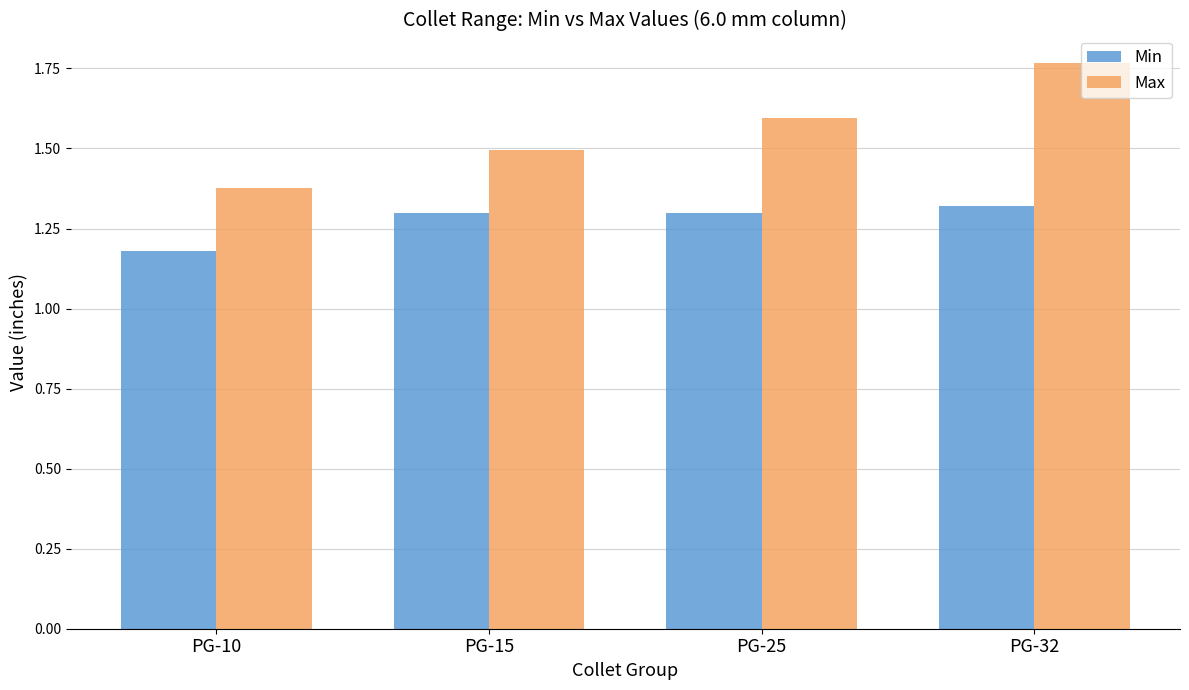

Which series changed the most between PG-10 and PG-25?

Max